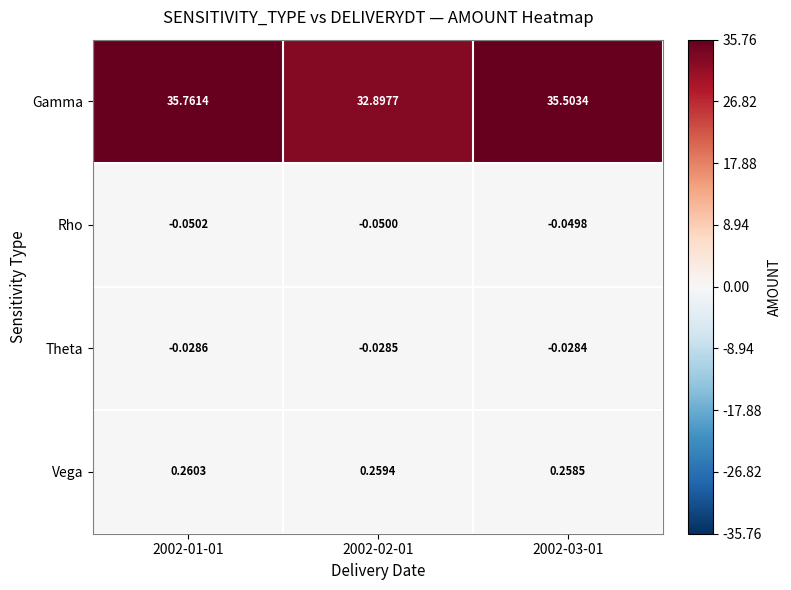

Which category has the highest value in the Theta series?

2002-03-01